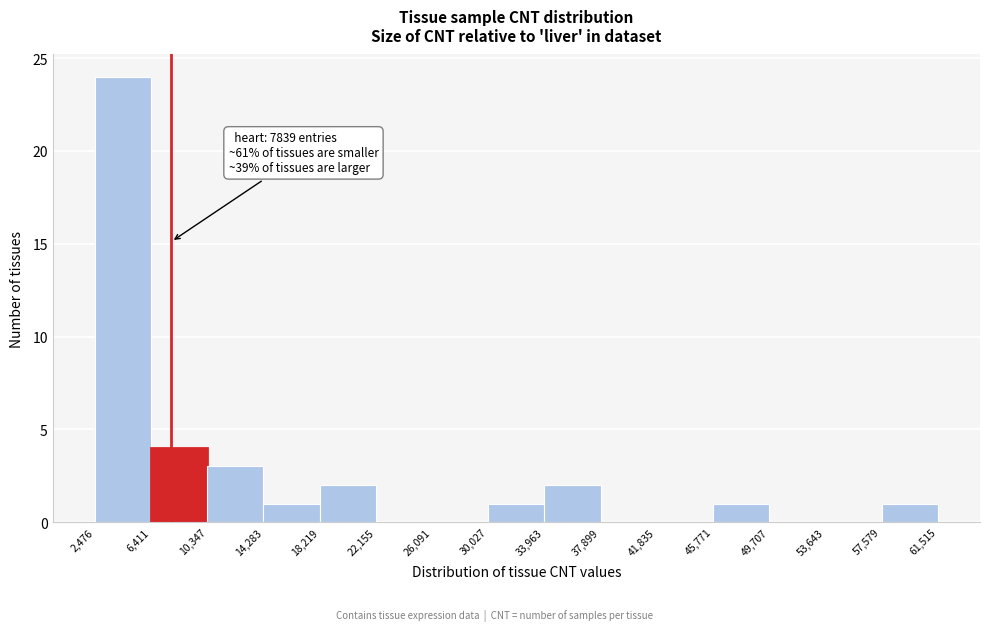

Over which range of the x-axis is the bar tallest?

2,476 to 6,411